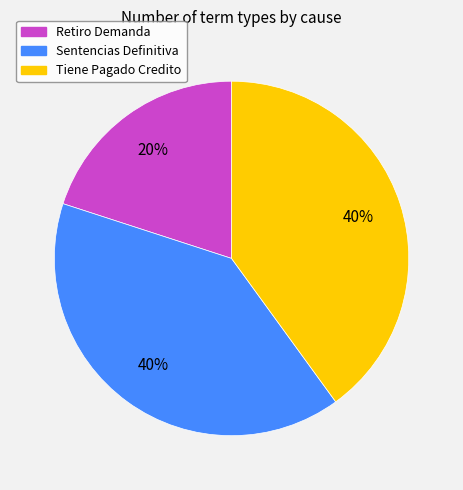

To the nearest percent, what is the difference between the largest and smallest slice percentages?

20%